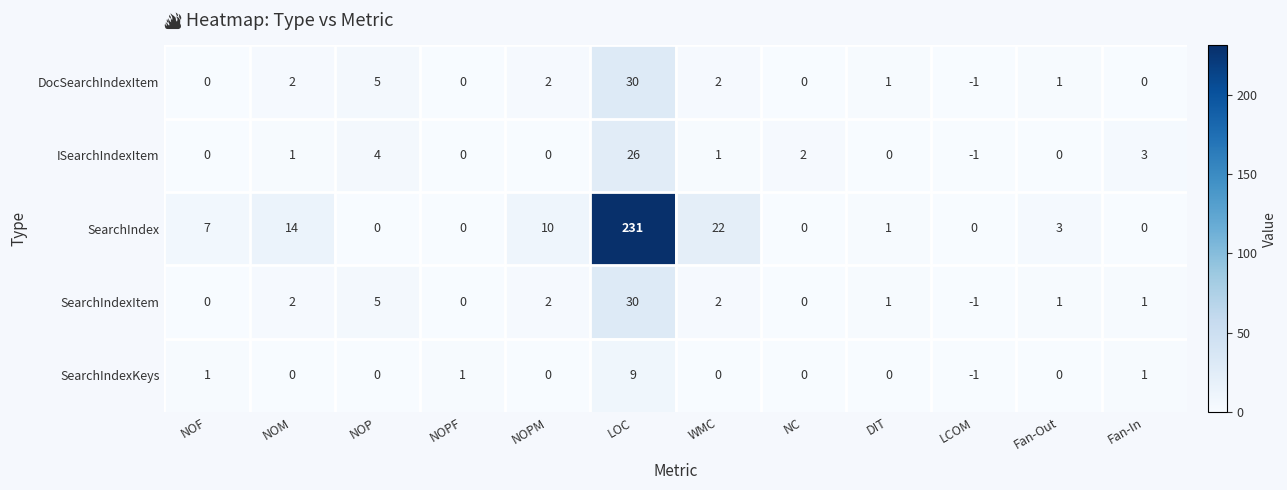

Count the number of data series in this chart.

5